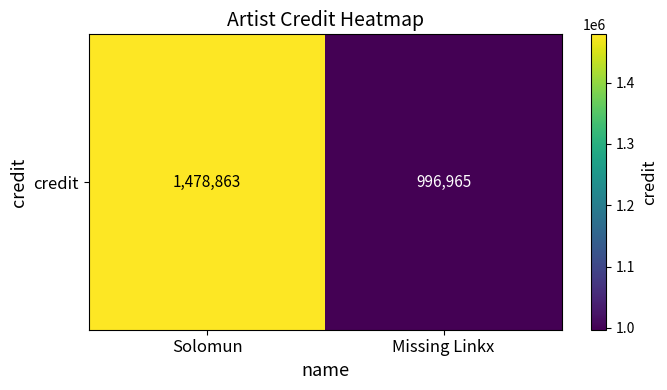

Rank the categories by value from lowest to highest.

Missing Linkx, Solomun